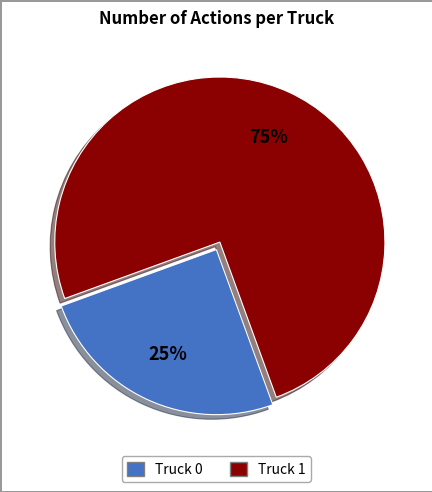

How many segments does this pie chart have?

2